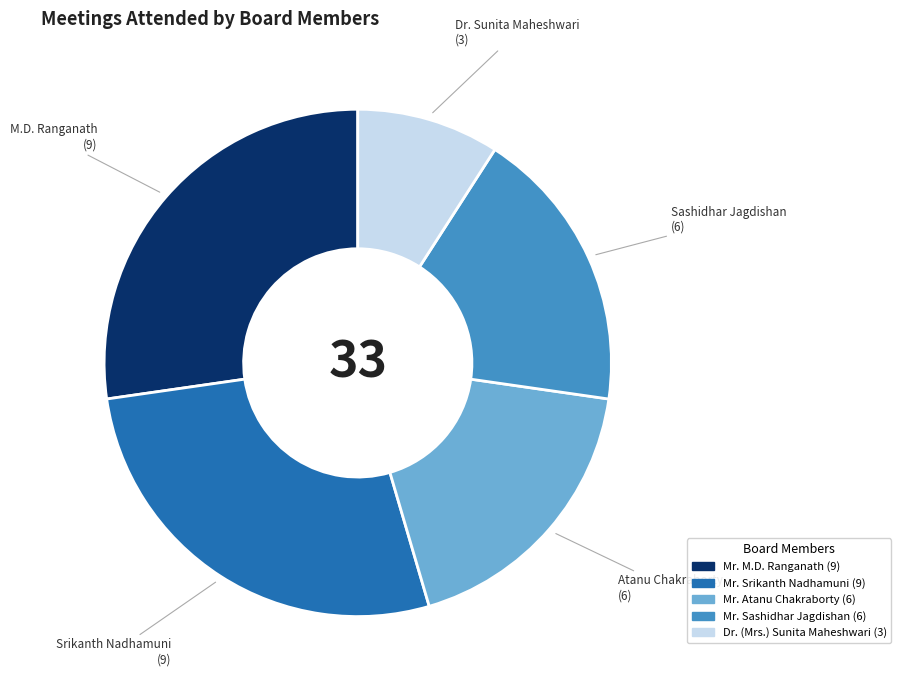

Does Mr. Srikanth Nadhamuni account for over 50% of the chart?

No